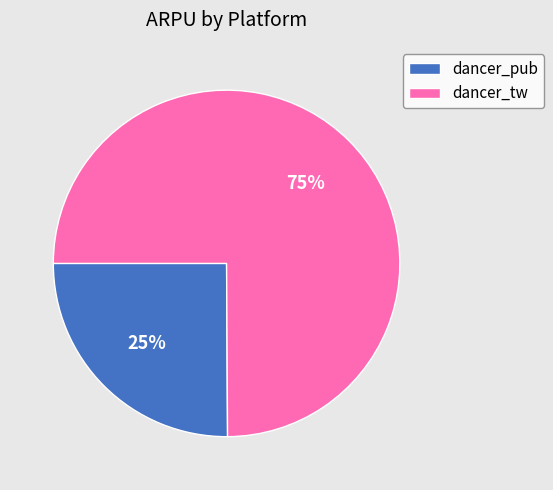

True or false: dancer_pub accounts for 13% of the total.

False